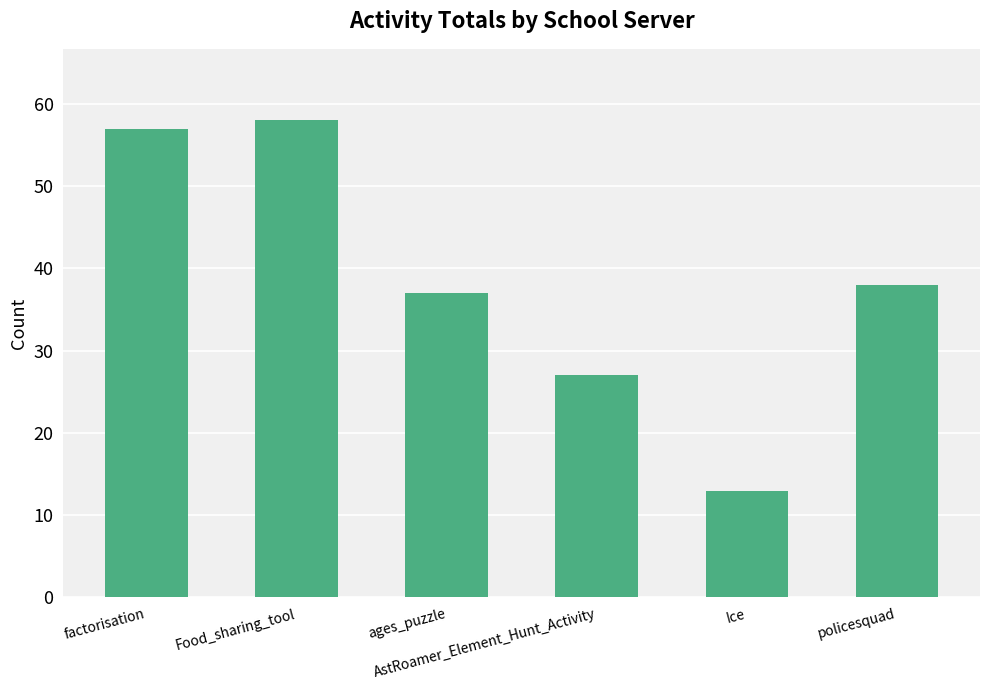

Rank the categories by value from highest to lowest.

Food_sharing_tool, factorisation, policesquad, ages_puzzle, AstRoamer_Element_Hunt_Activity, Ice